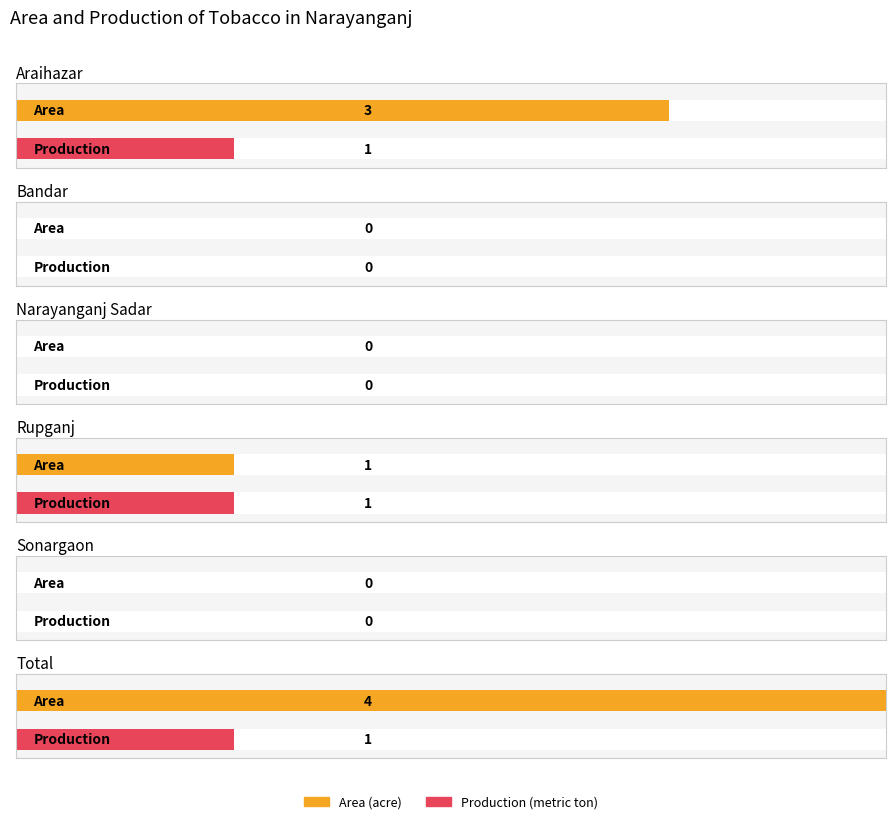

Where is Production nearest to the value 0?

Bandar